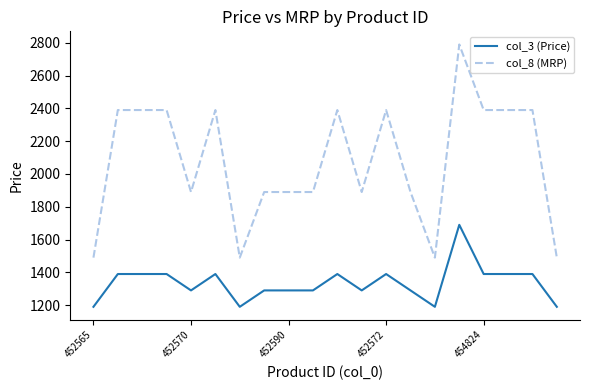

What is the difference between the maximum and minimum values in the col_3 (Price) series?

500